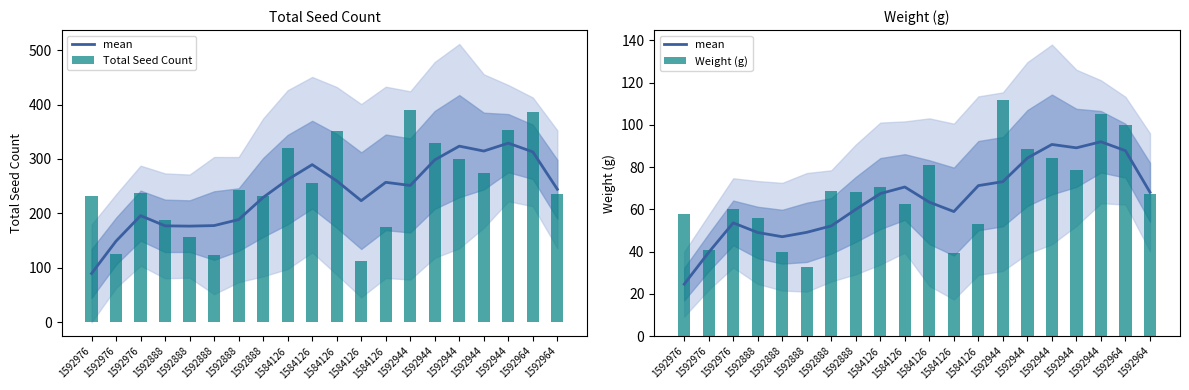

At how many categories does at least one series exceed 67?

20